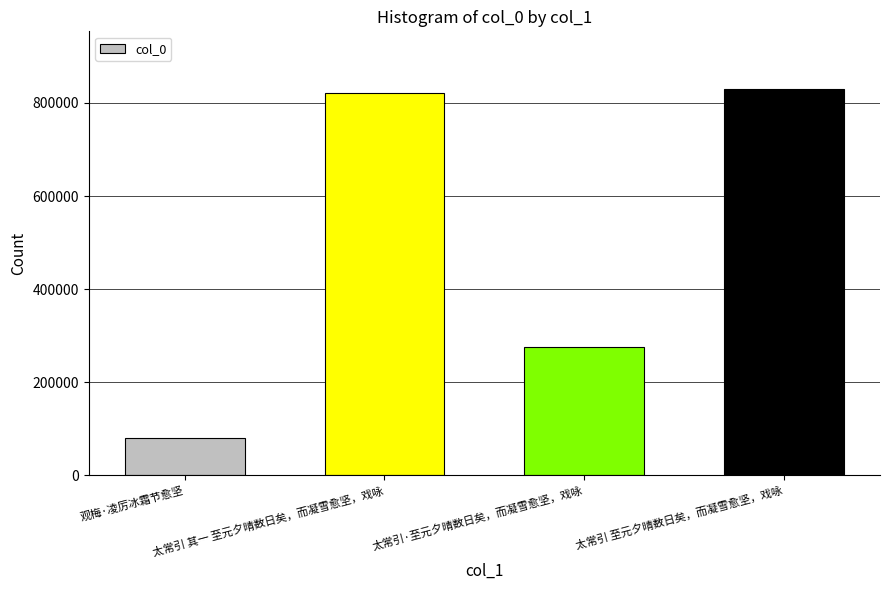

Is it true that the value at 太常引·至元夕晴数日矣，而凝雪愈坚，戏咏 is 450327?

False